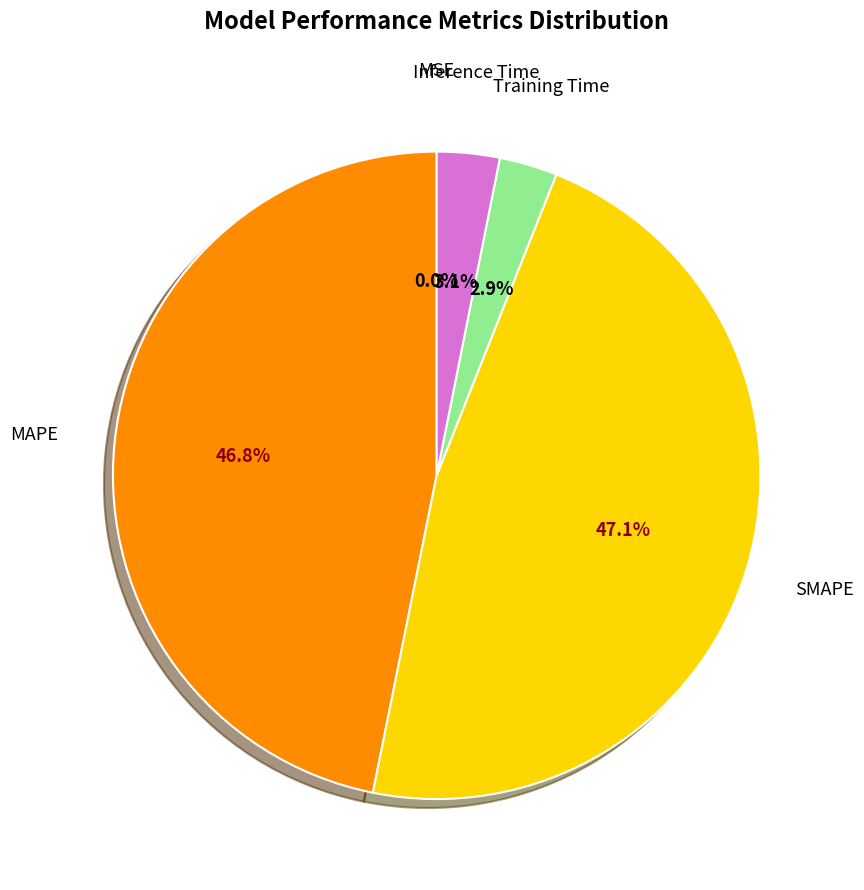

To the nearest percent, what percentage of the pie is Inference Time?

3%